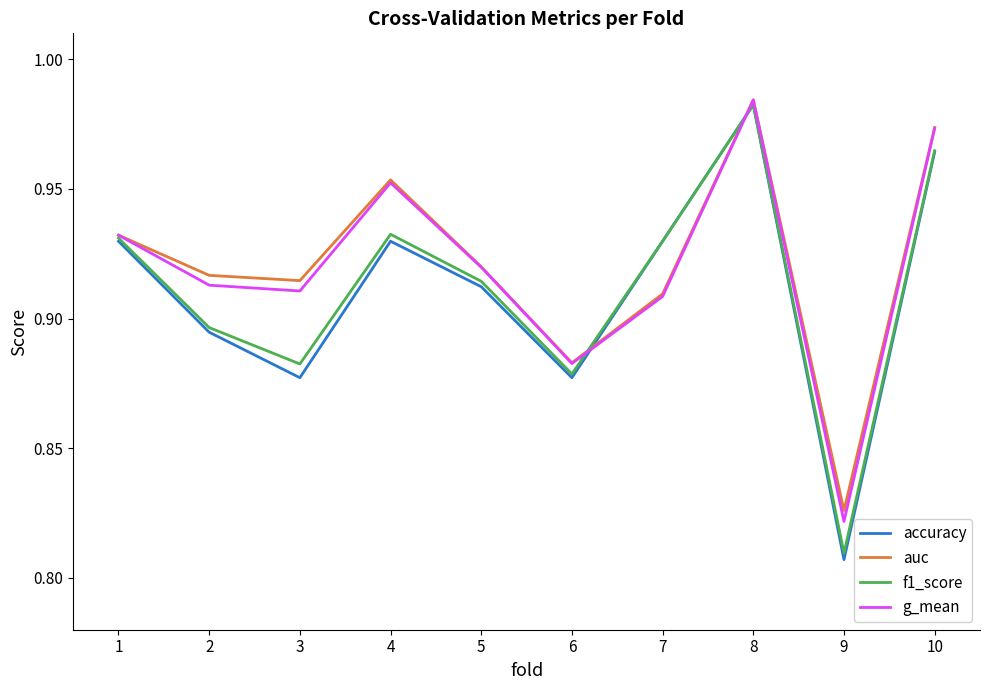

Which category has the lowest value in the g_mean series?

9